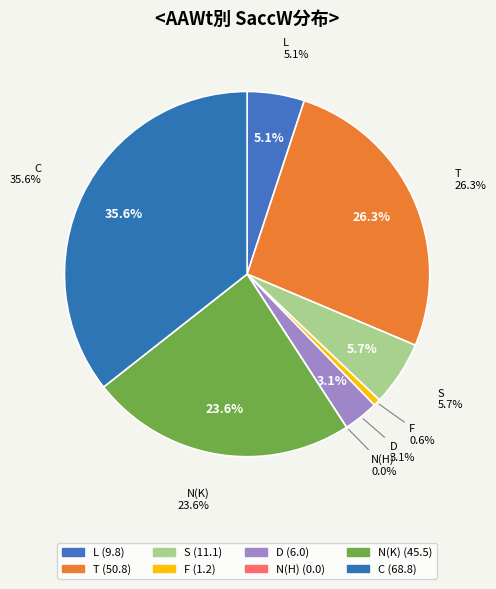

Which category has the smallest portion of the pie?

N(H)